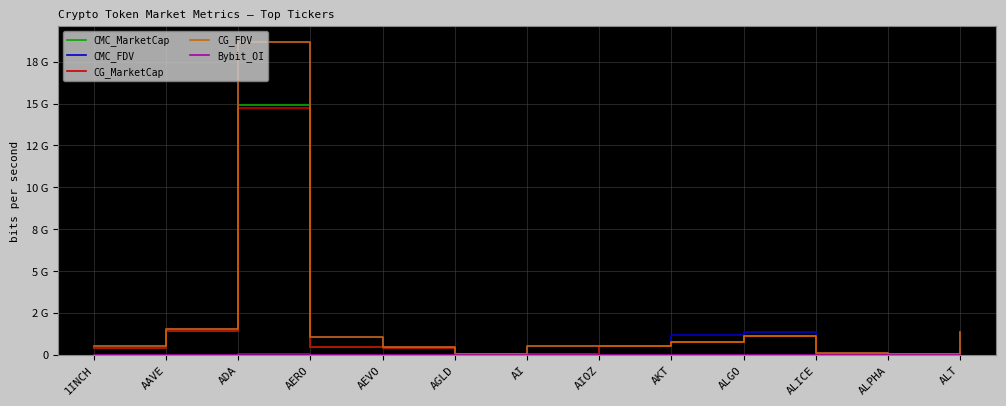

Reading right to left, extract all data points from this chart.

CMC_MarketCap: 152755884	62391681	76645669	1161910800	783513015	575755451	106087295	73544837	433766860	510860744	14896221911	1460459703	461570431
CMC_FDV: 1388689858	70658755	112858058	1412337594	1238254721	575755451	542299272	73544837	503997665	1088982582	18671377723	1570620265	551680619
CG_MarketCap: 320855226	62383558	103651458	1164338801	769243955	571312334	70507098	73486401	432208450	510110541	14759027706	1460814208	461652732
CG_FDV: 1388733171	70649556	112562669	1164338795	781484534	574395651	542362289	73486401	502186934	1087383132	18668566707	1571003272	551778987
Bybit_OI: 4242987	931486	2675539	7670526	2881994	2564164	1549090	753064	7528195	4087721	53618815	17292372	4868181